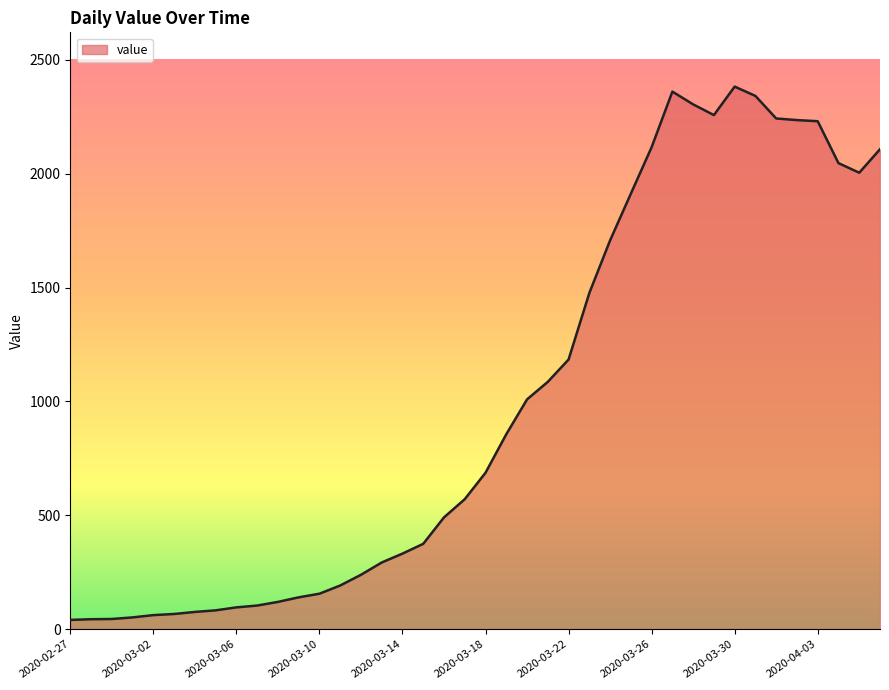

What is the maximum value shown in the chart?

2382